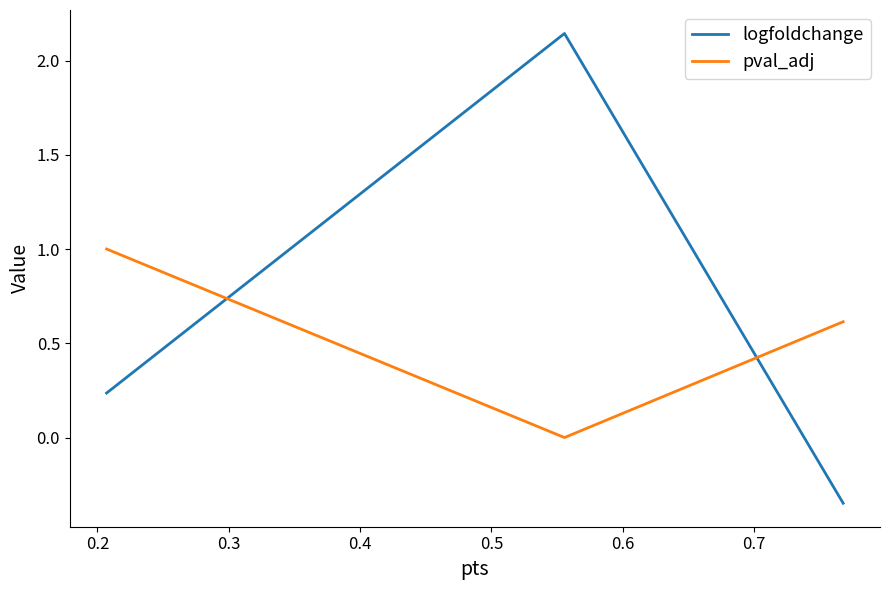

Rank the series by their maximum value, from lowest to highest.

pval_adj, logfoldchange